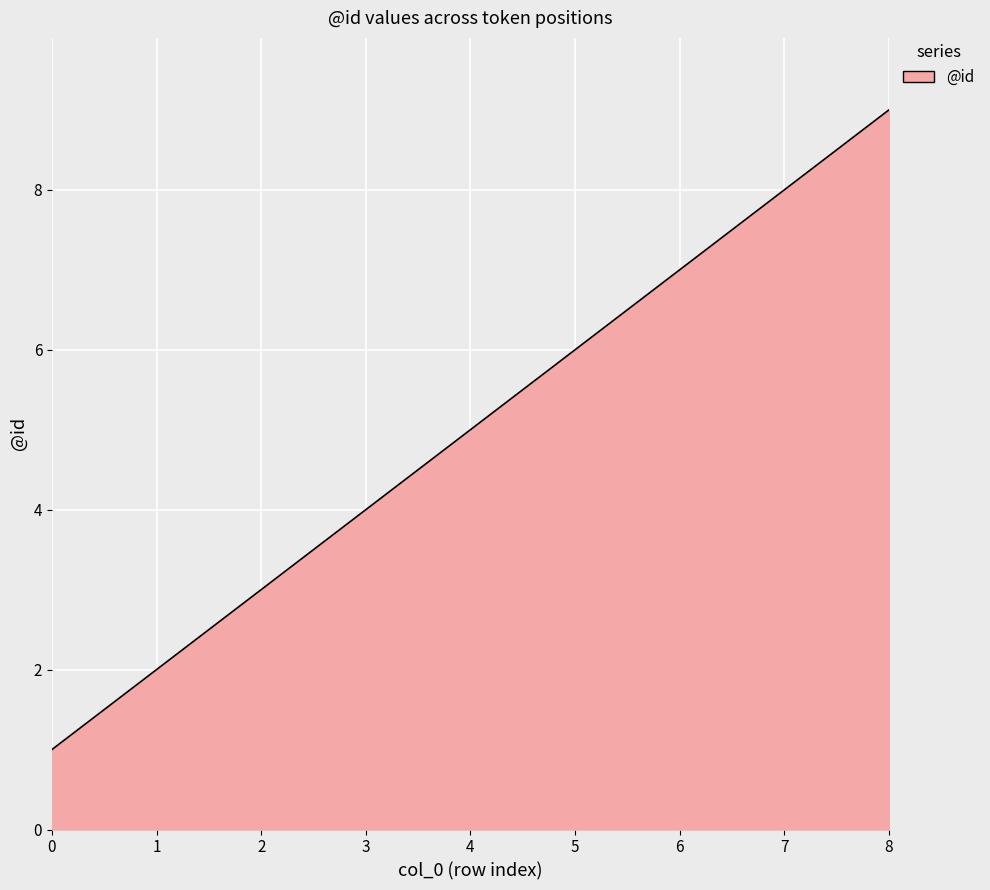

What is the maximum value shown in the chart?

9.0